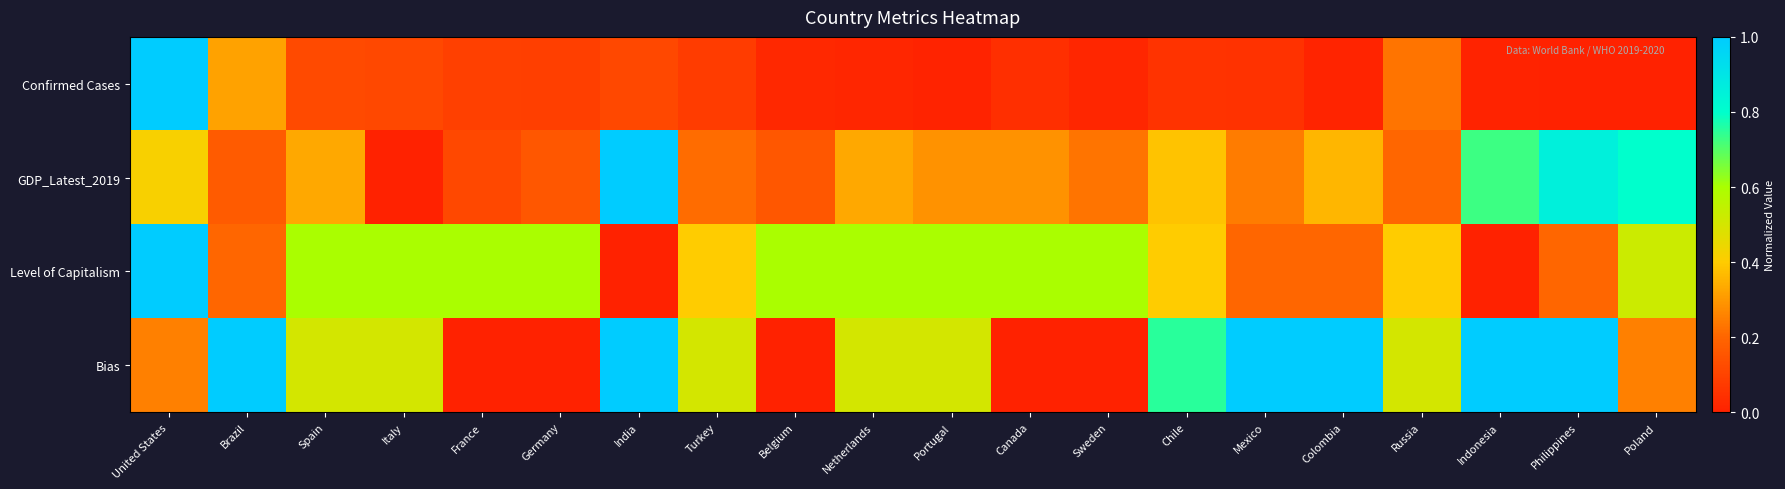

Which series has the largest range (max minus min)?

Confirmed Cases